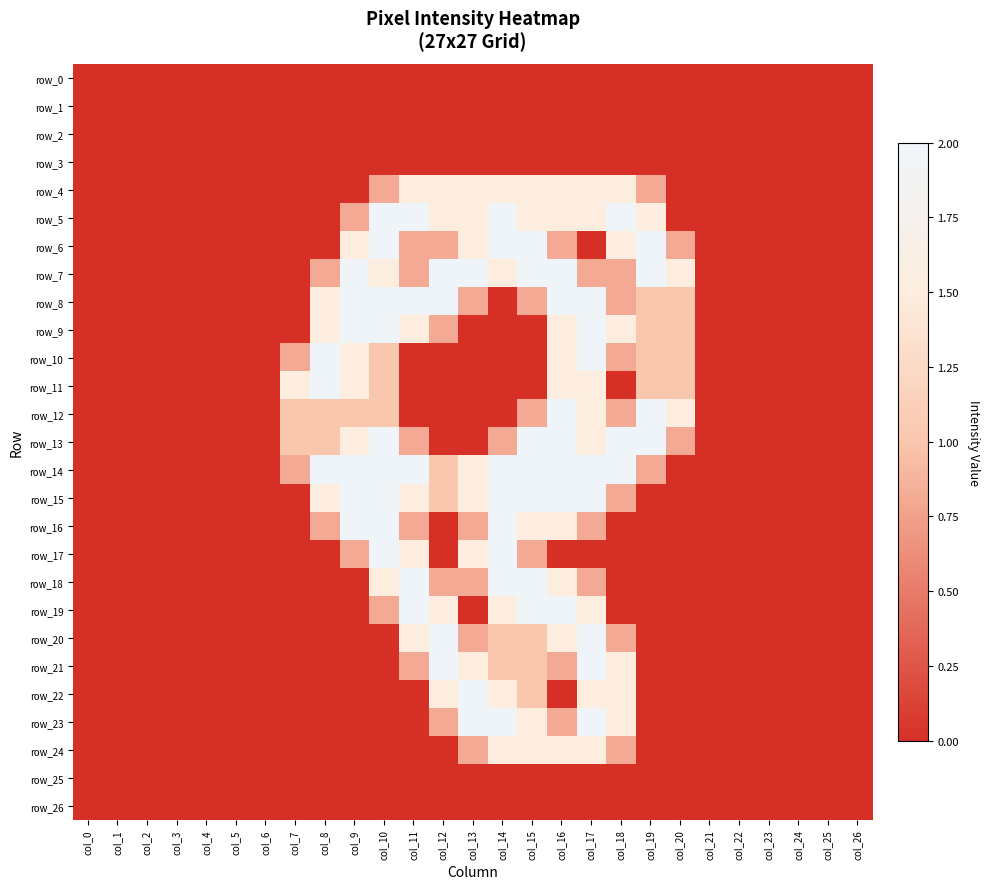

List the series in order of their peak value, highest first.

row_5, row_6, row_7, row_8, row_9, row_10, row_11, row_12, row_13, row_14, row_15, row_16, row_17, row_18, row_19, row_20, row_21, row_22, row_23, row_4, row_24, row_0, row_1, row_2, row_3, row_25, row_26